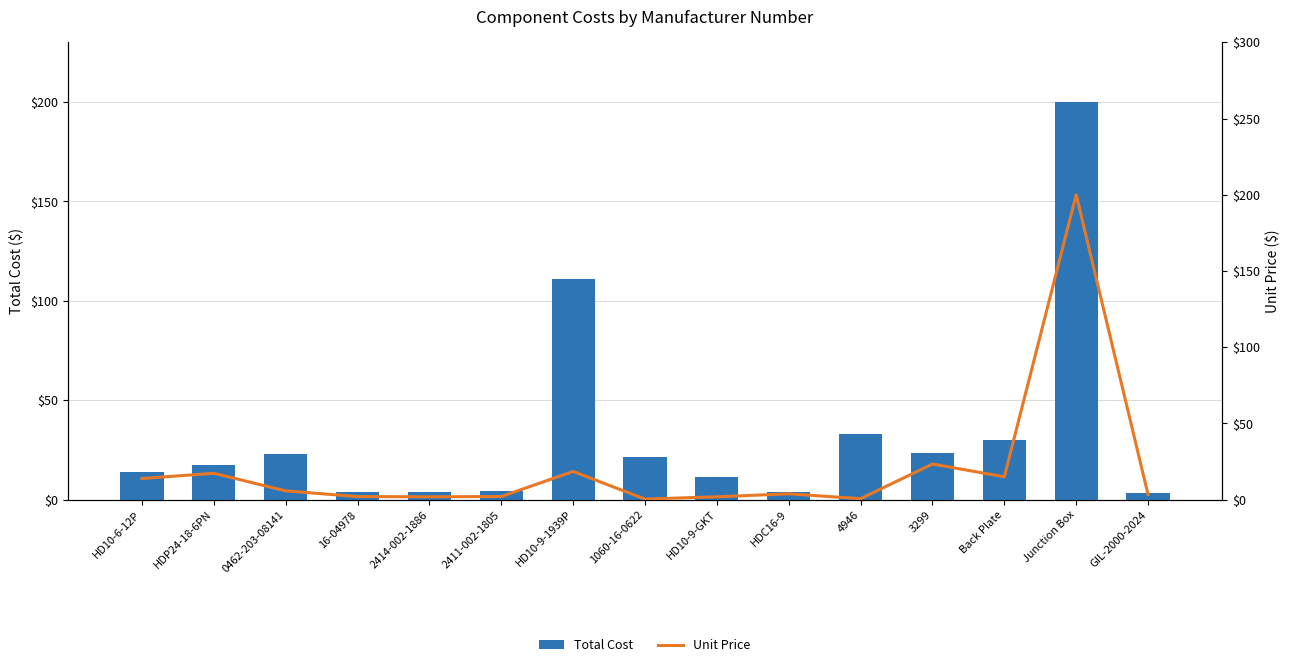

What is the total value across all series at 2411-002-1805?

6.2